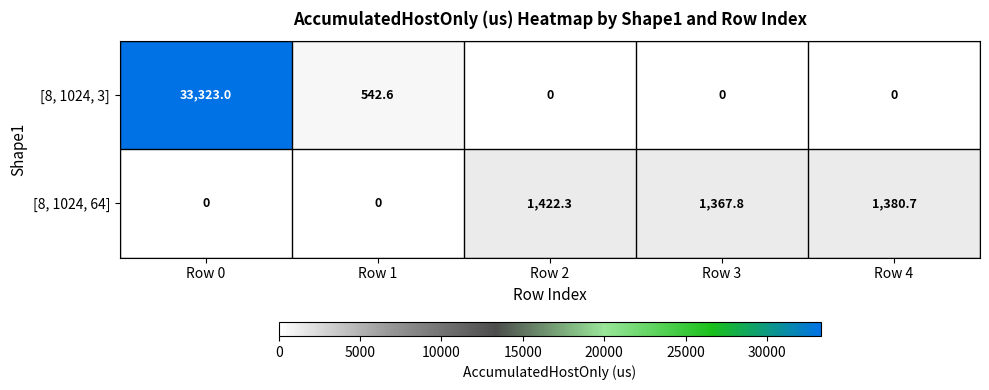

Read the [8, 1024, 64] value at Row 4.

1380.7